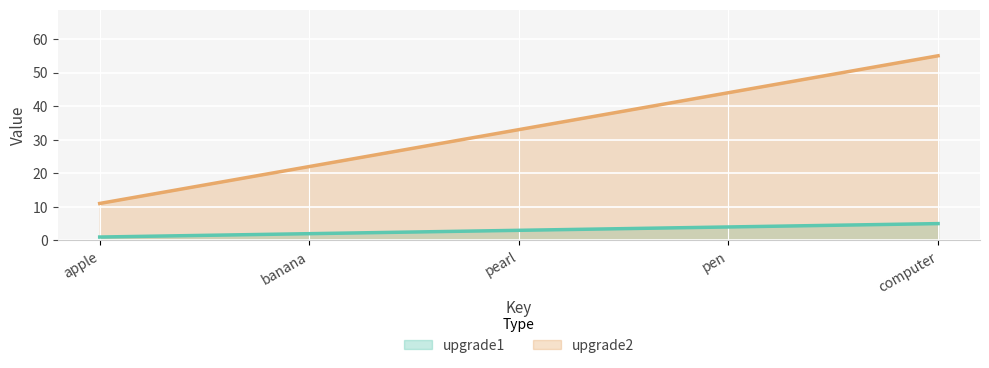

True or false: upgrade1 and upgrade2 intersect in this chart.

False